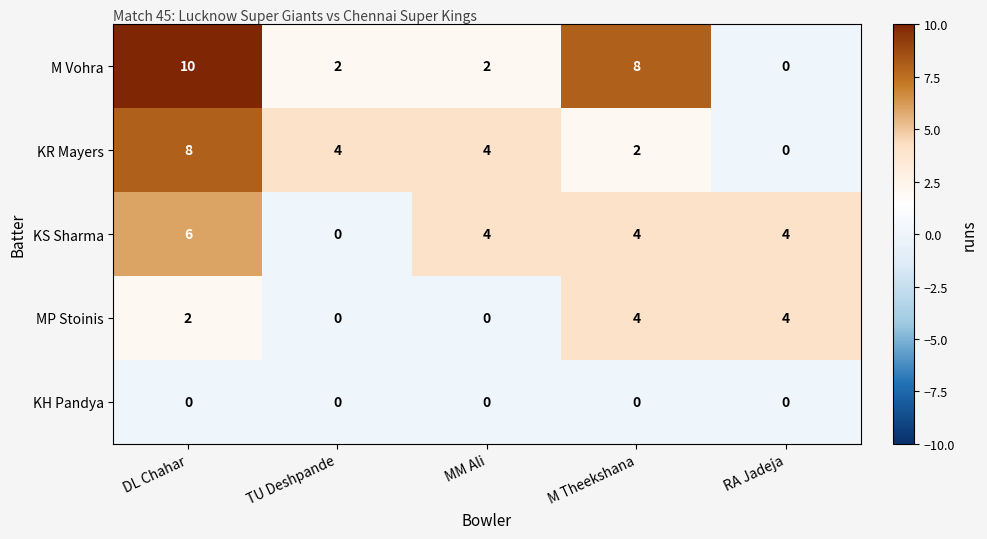

Rank the series by their maximum value, from lowest to highest.

KH Pandya, MP Stoinis, KS Sharma, KR Mayers, M Vohra